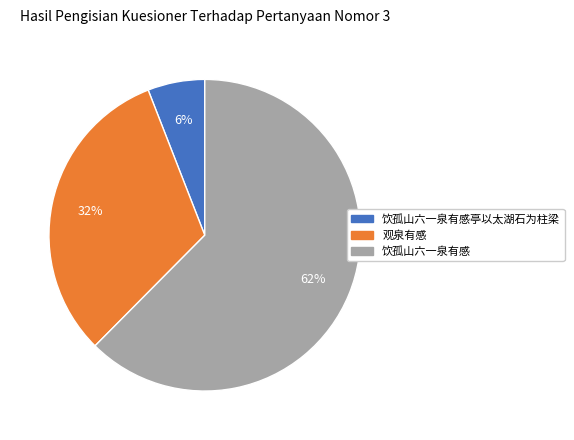

Is there a majority slice in this chart?

Yes